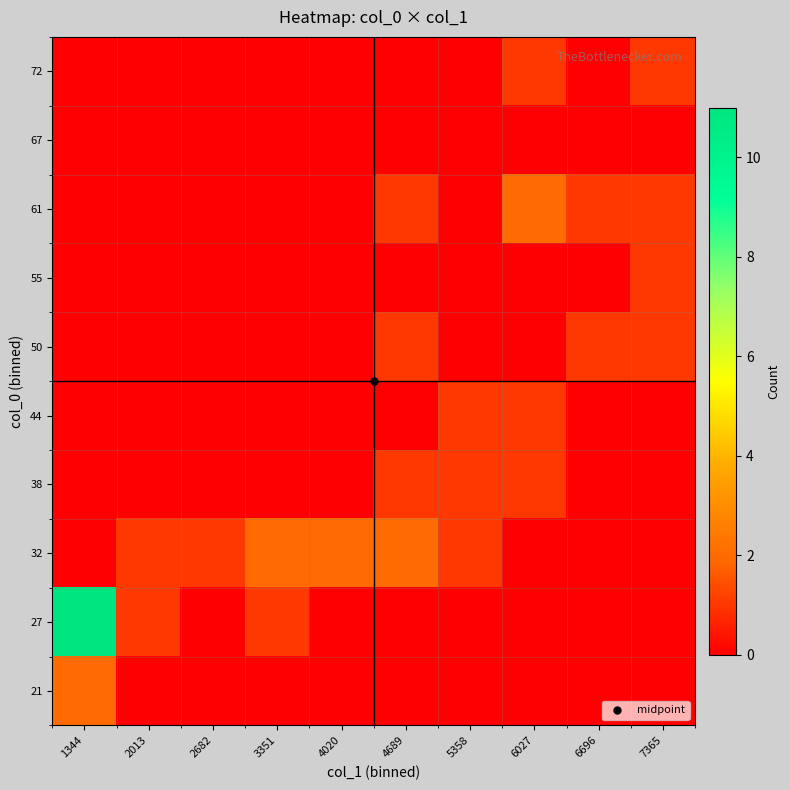

Reading left to right, list all the values displayed in this chart.

21: 1344=2	2013=0	2682=0	3351=0	4020=0	4689=0	5358=0	6027=0	6696=0	7365=0
27: 1344=11	2013=1	2682=0	3351=1	4020=0	4689=0	5358=0	6027=0	6696=0	7365=0
32: 1344=0	2013=1	2682=1	3351=2	4020=2	4689=2	5358=1	6027=0	6696=0	7365=0
38: 1344=0	2013=0	2682=0	3351=0	4020=0	4689=1	5358=1	6027=1	6696=0	7365=0
44: 1344=0	2013=0	2682=0	3351=0	4020=0	4689=0	5358=1	6027=1	6696=0	7365=0
50: 1344=0	2013=0	2682=0	3351=0	4020=0	4689=1	5358=0	6027=0	6696=1	7365=1
55: 1344=0	2013=0	2682=0	3351=0	4020=0	4689=0	5358=0	6027=0	6696=0	7365=1
61: 1344=0	2013=0	2682=0	3351=0	4020=0	4689=1	5358=0	6027=2	6696=1	7365=1
67: 1344=0	2013=0	2682=0	3351=0	4020=0	4689=0	5358=0	6027=0	6696=0	7365=0
72: 1344=0	2013=0	2682=0	3351=0	4020=0	4689=0	5358=0	6027=1	6696=0	7365=1